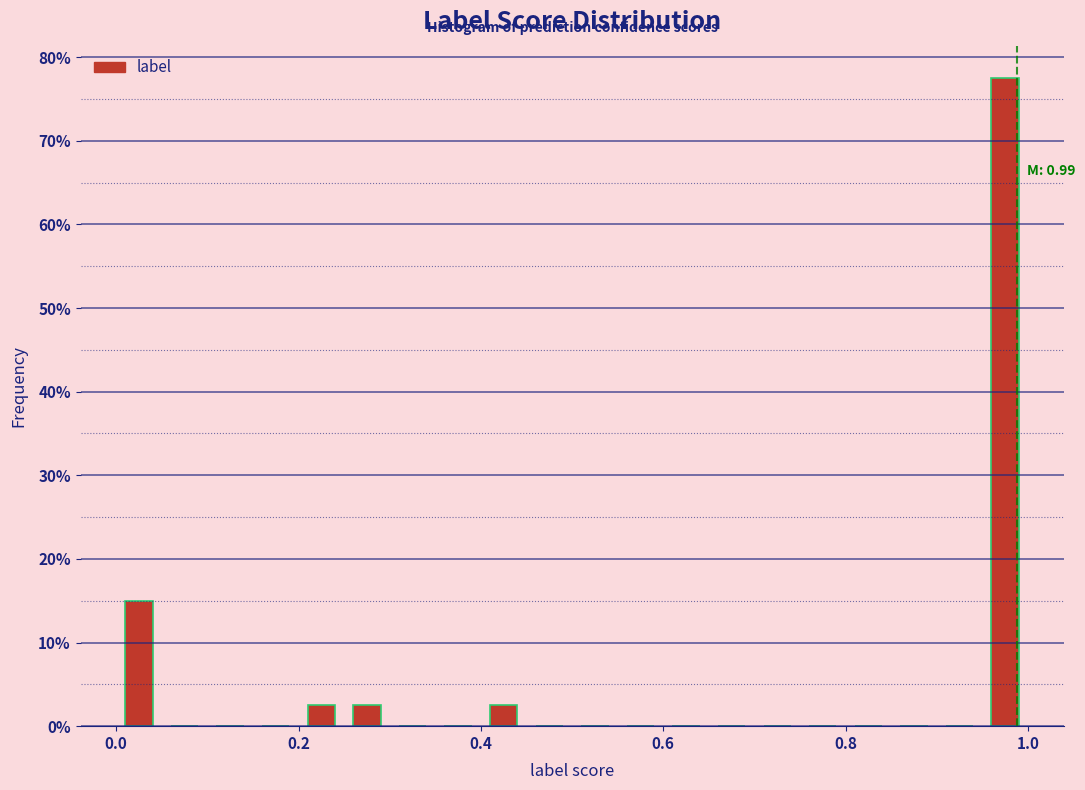

Around what value on the x-axis is the tallest bar? Give the approximate position of its centre, as read against the axis.

0.98